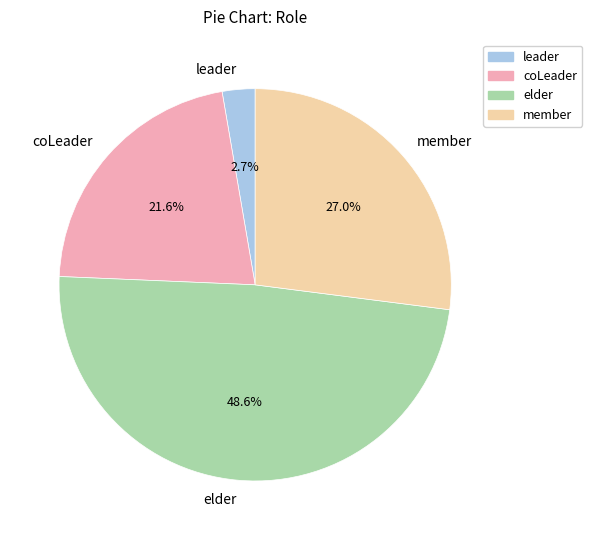

How many segments does this pie chart have?

4